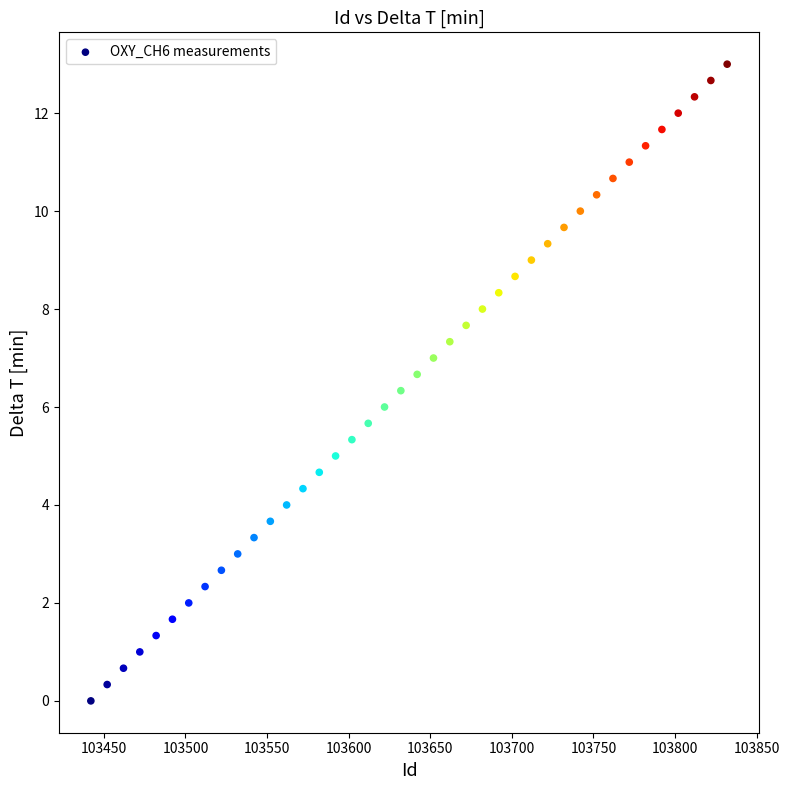

What is the range of Y values (max minus min)?

13.0